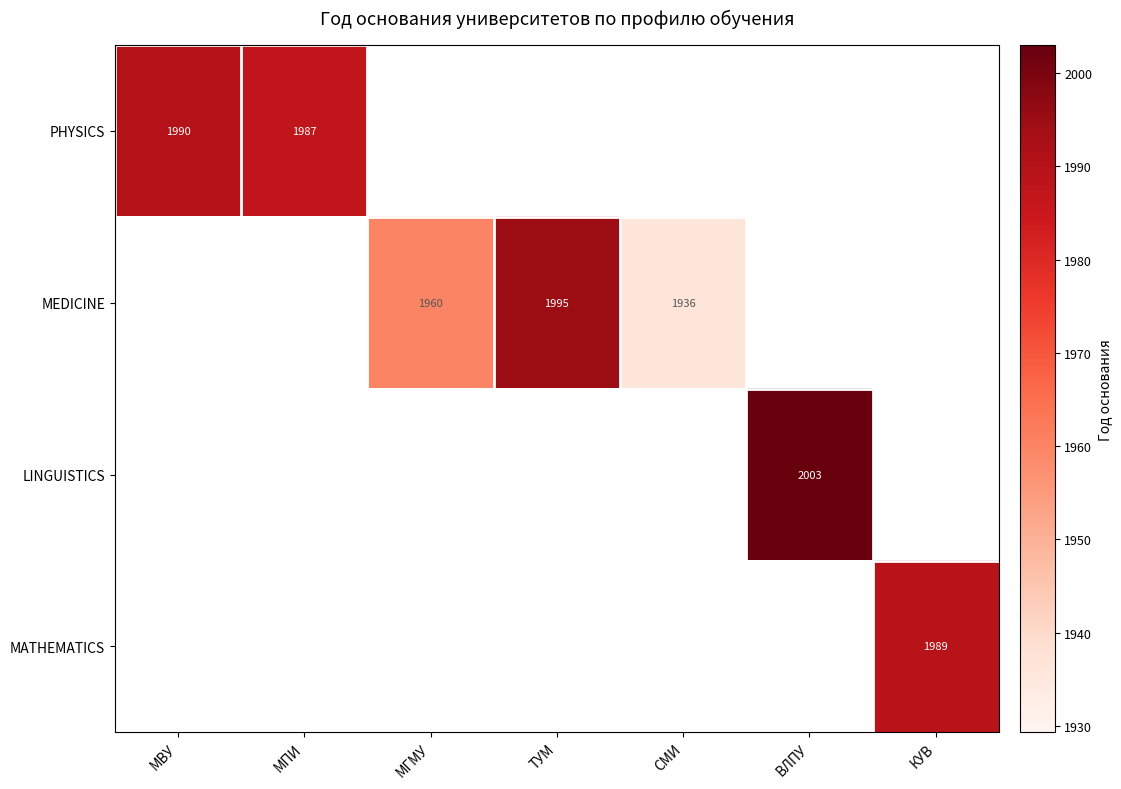

What is the sum of the MEDICINE values at СМИ and МГМУ?

3896